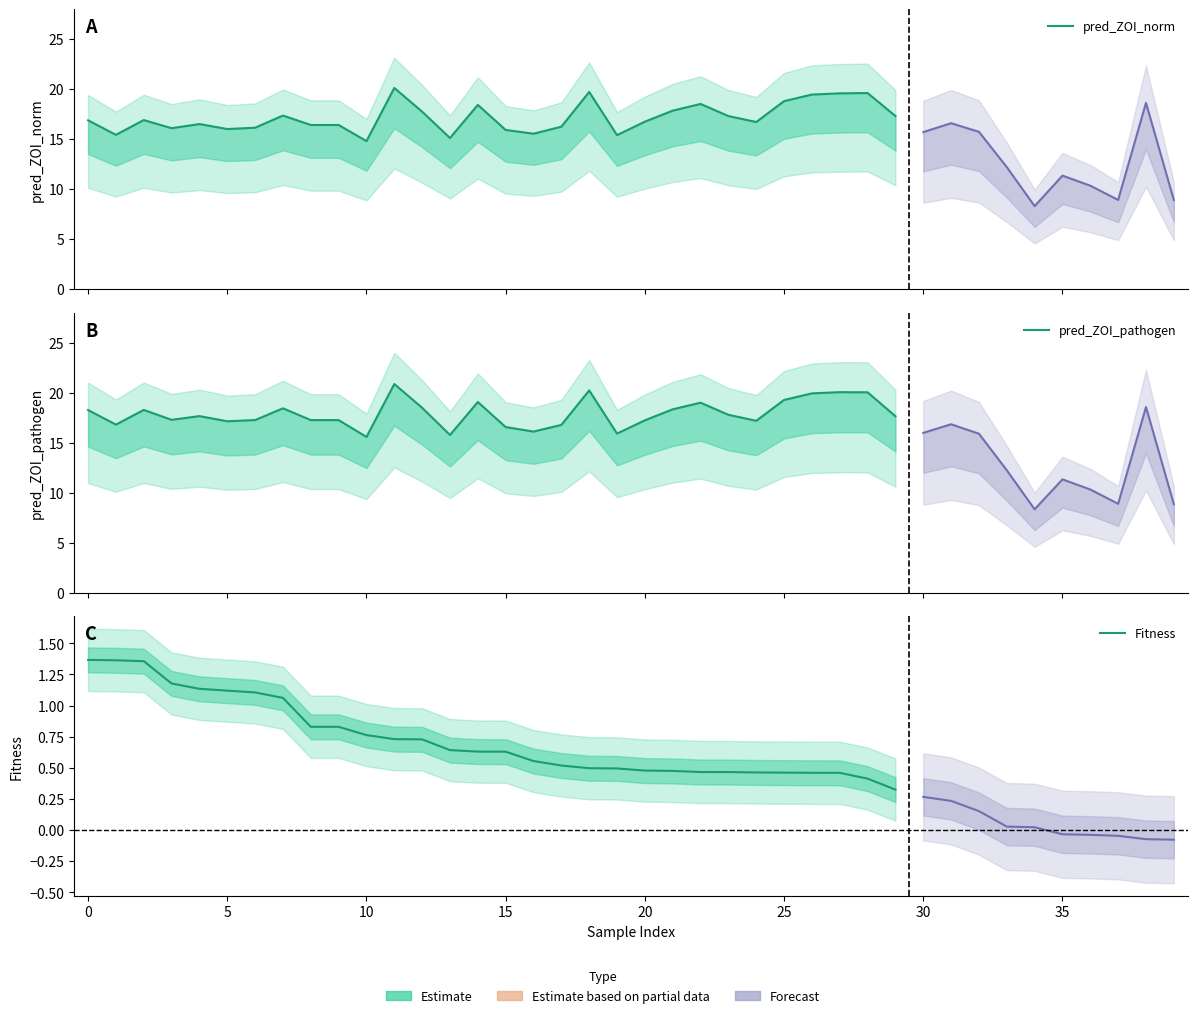

At which label does pred_ZOI_norm reach its peak?

11